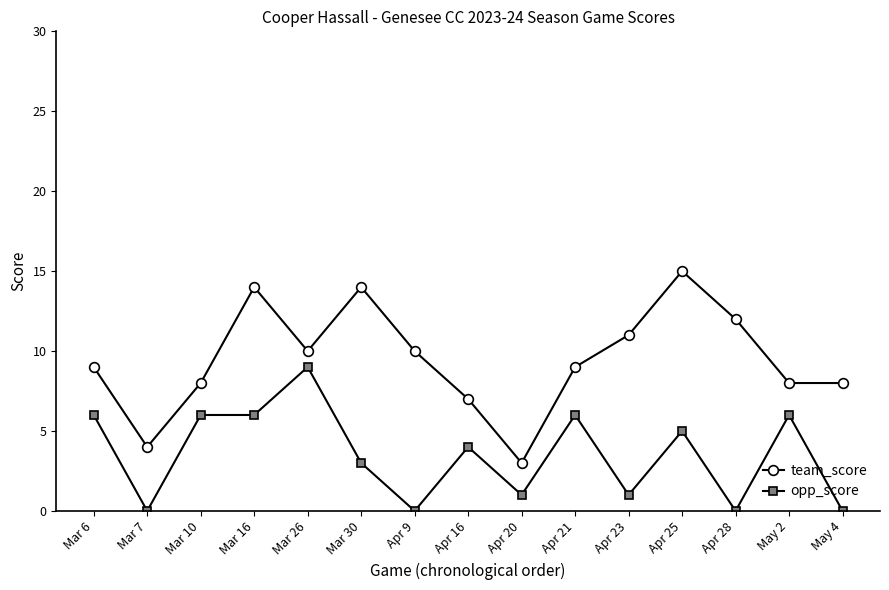

Is this an area chart (filled region under the line)?

No